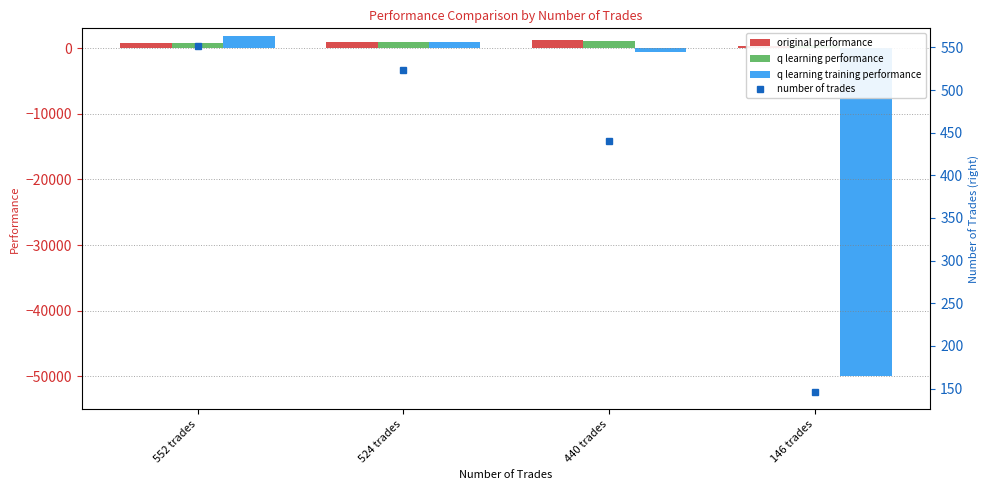

True or false: number of trades has a value of 440.0 at 440 trades.

True